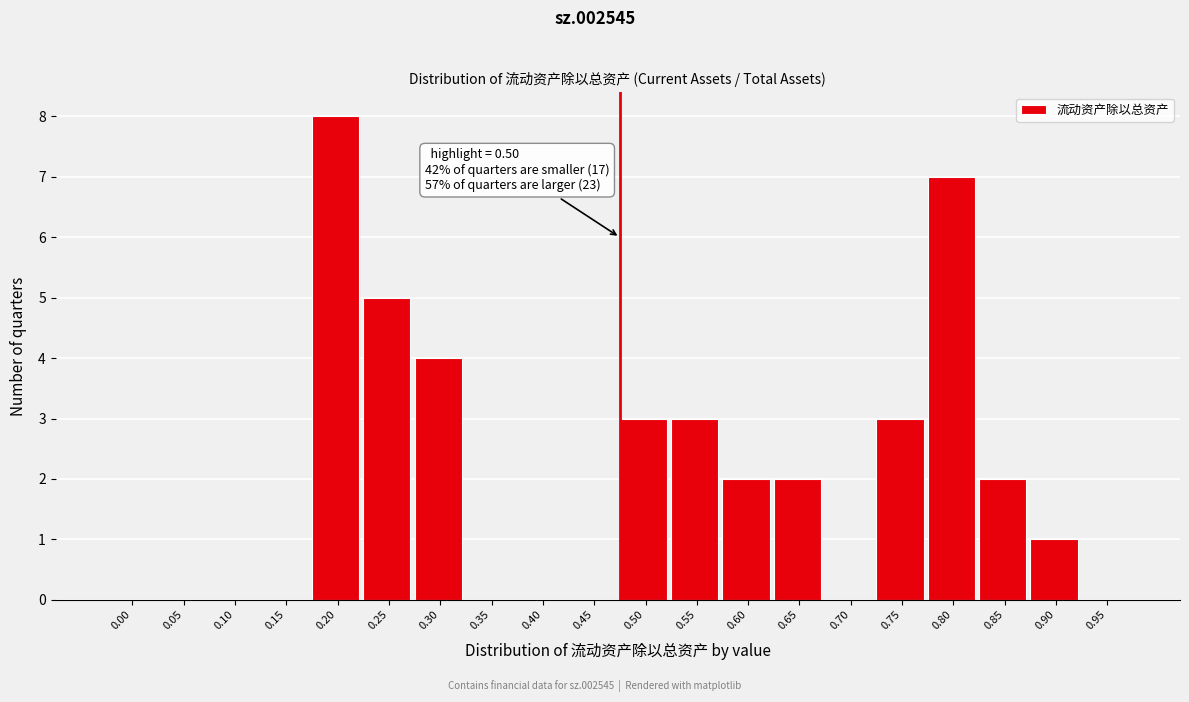

Reading right to left, list all the values displayed in this chart.

0.95=0	0.90=1	0.85=2	0.80=7	0.75=3	0.70=0	0.65=2	0.60=2	0.55=3	0.50=3	0.45=0	0.40=0	0.35=0	0.30=4	0.25=5	0.20=8	0.15=0	0.10=0	0.05=0	0.00=0